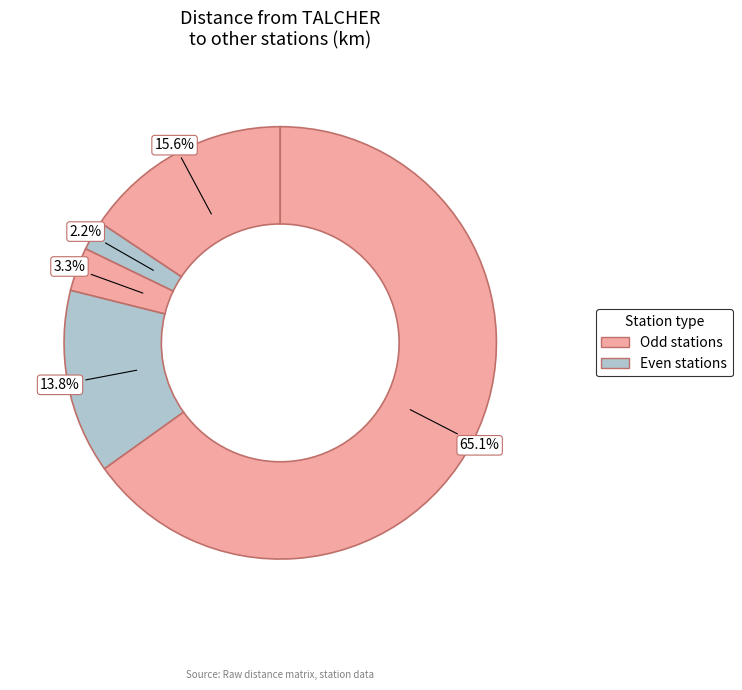

How many segments does this pie chart have?

5